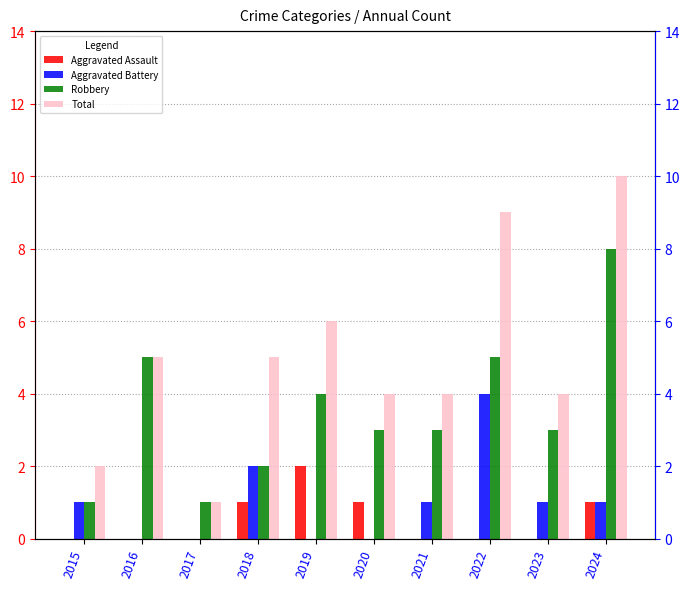

What is the sum of the Aggravated Assault values at 2015 and 2024?

1